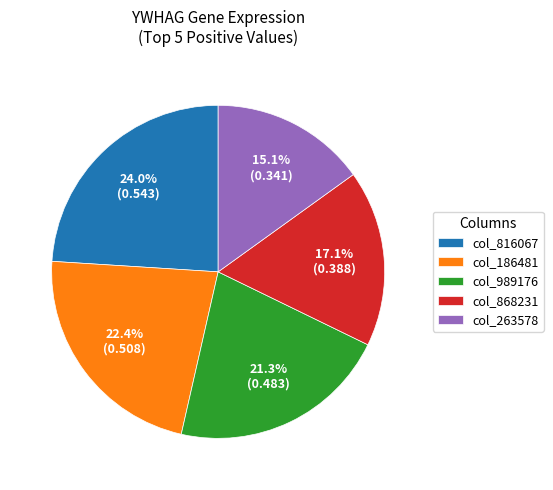

Is there any slice that represents more than half of the pie?

No